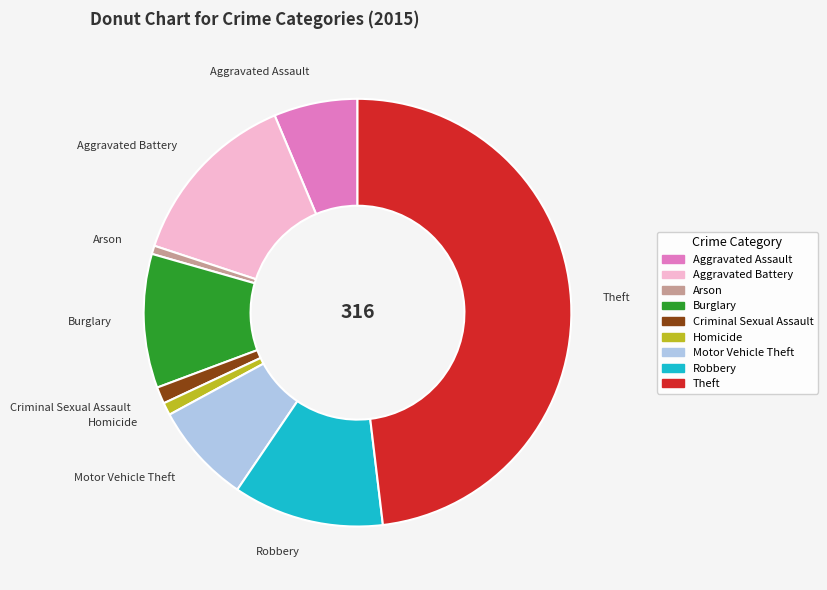

Is there a majority slice in this chart?

No